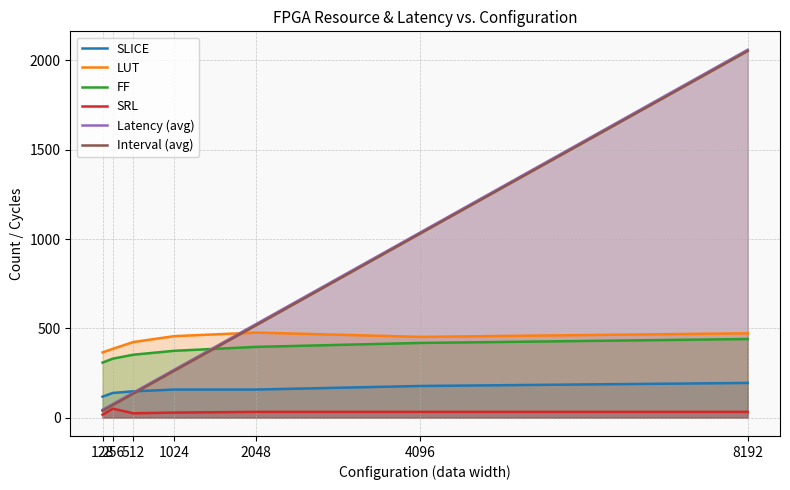

Count the number of data series in this chart.

6